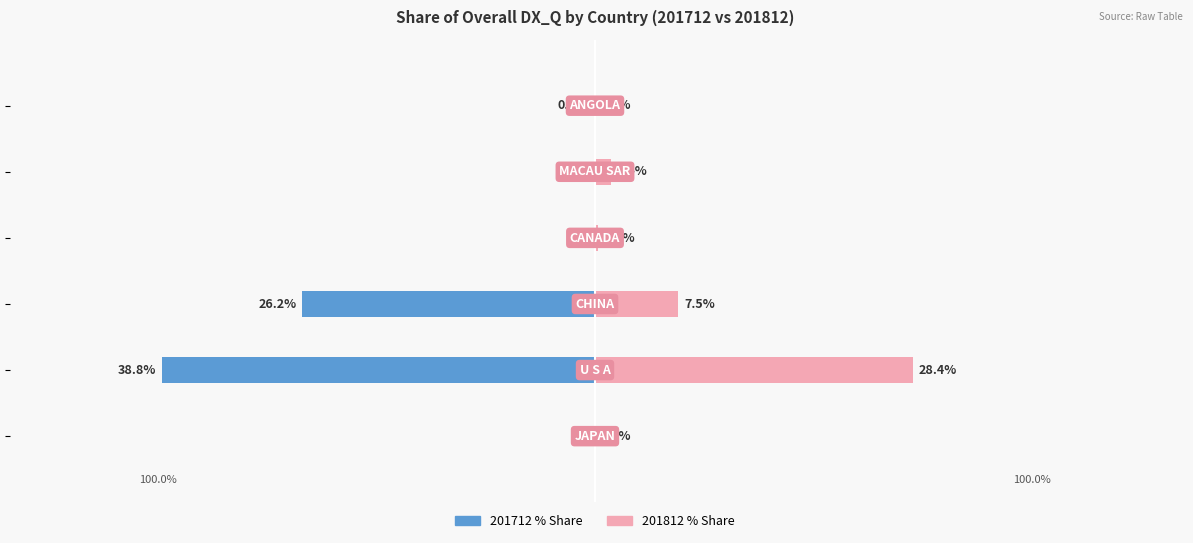

How many data points in 201812_% Share of overall DX_Q are less than 1?

3